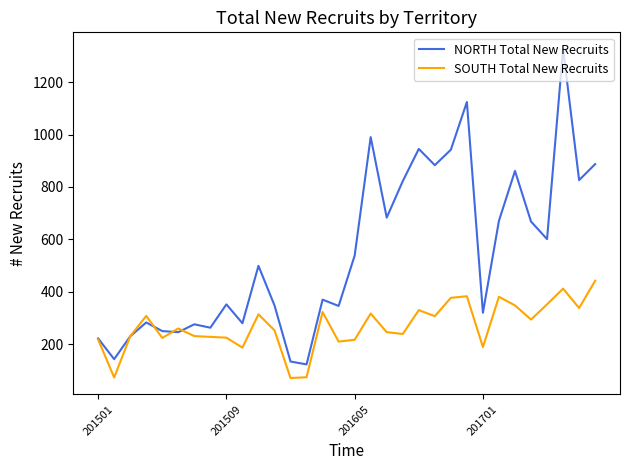

Which series has the largest total across all categories?

NORTH Total New Recruits